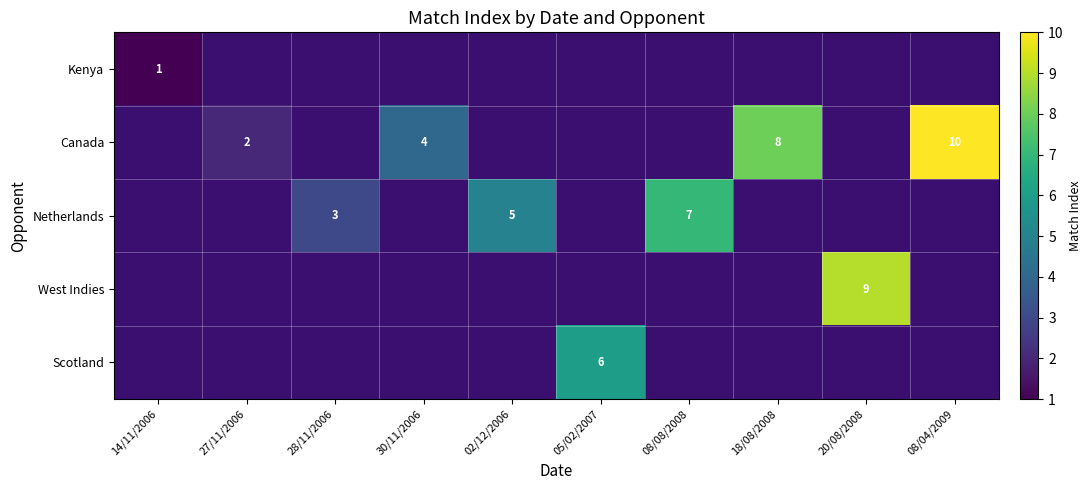

The Netherlands series shows 5 at 28/11/2006. True or false?

False